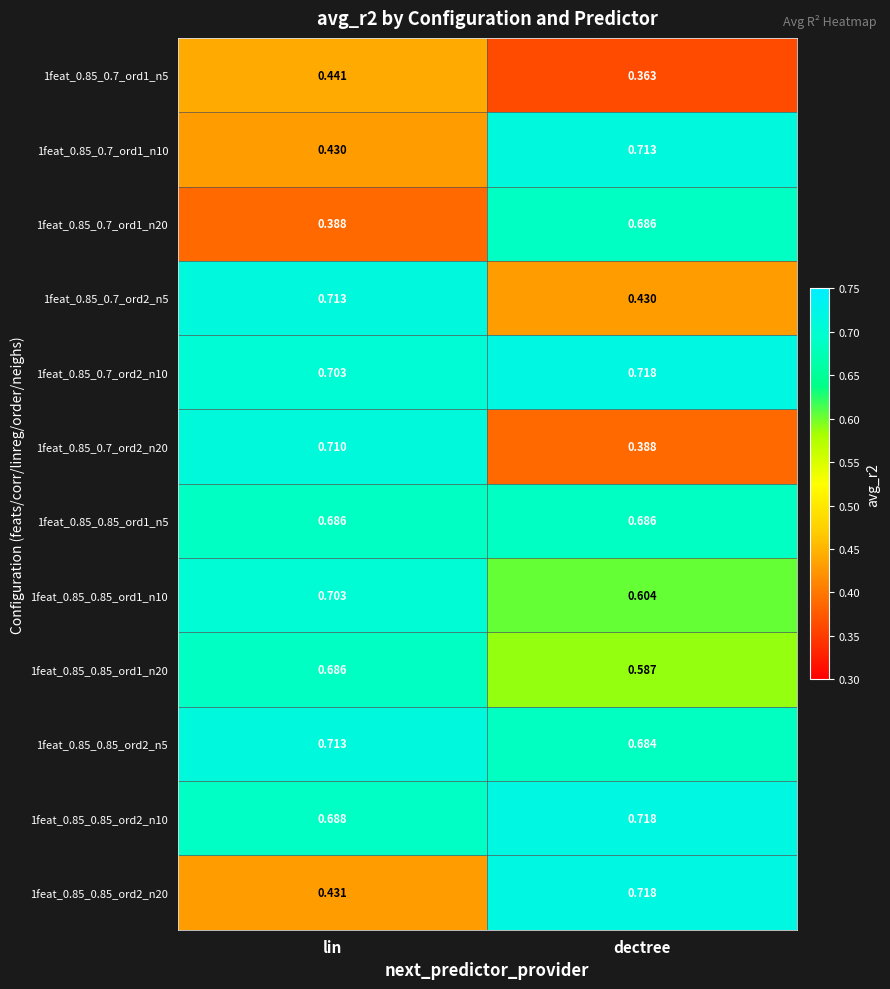

Which category has the lowest value in the 1feat_0.85_0.7_ord1_n5 series?

dectree